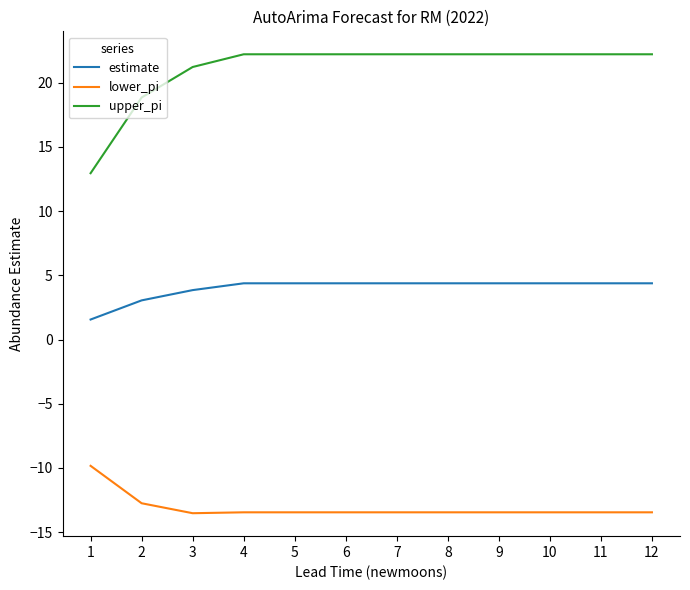

Between 2 and 12, which series saw the biggest shift?

upper_pi